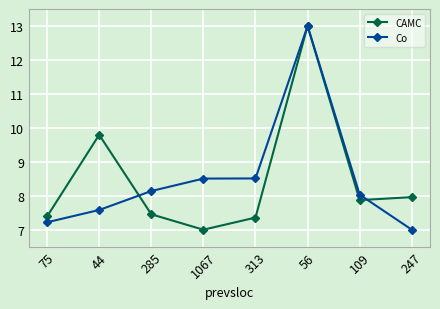

Where do Co and CAMC first cross each other?

44 and 285